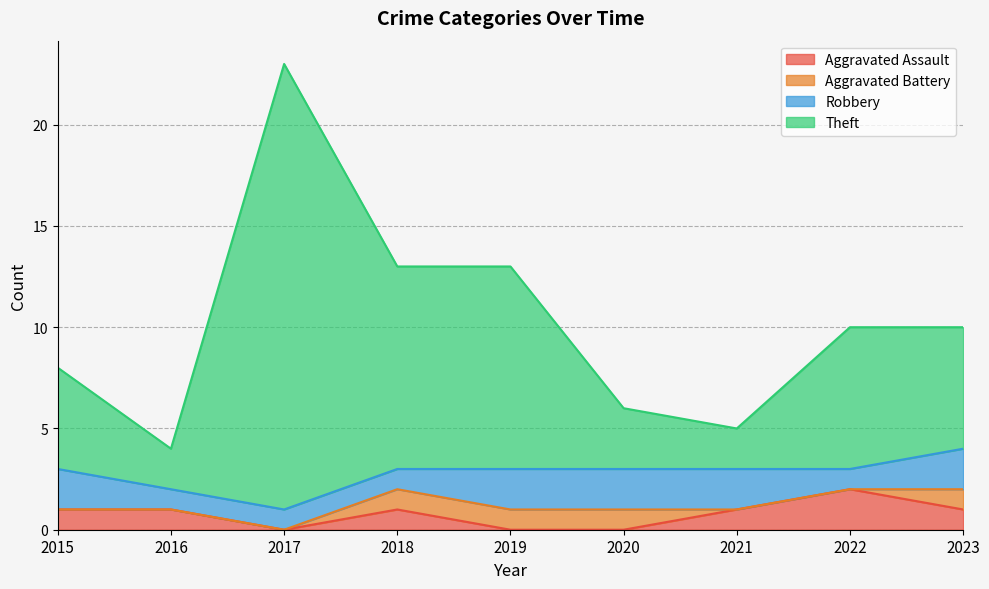

Which category has the highest value in the Aggravated Assault series?

2022